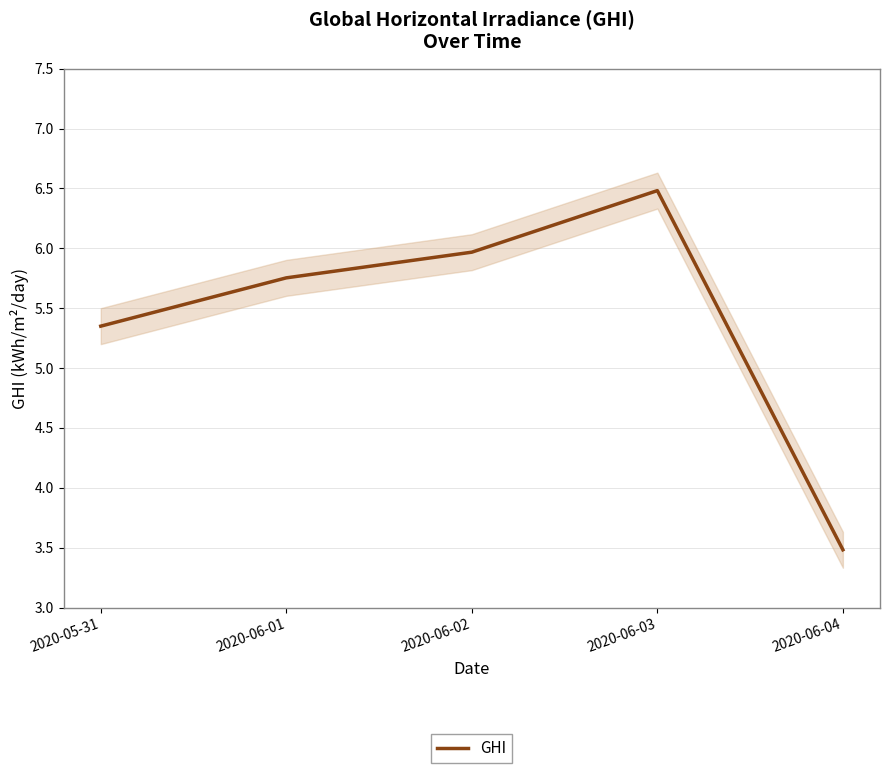

Which category has the lowest value across all series?

2020-06-04